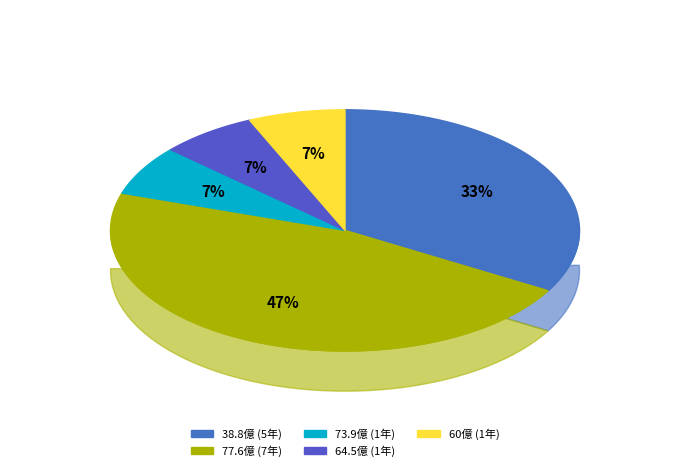

Is there any slice that represents more than half of the pie?

No